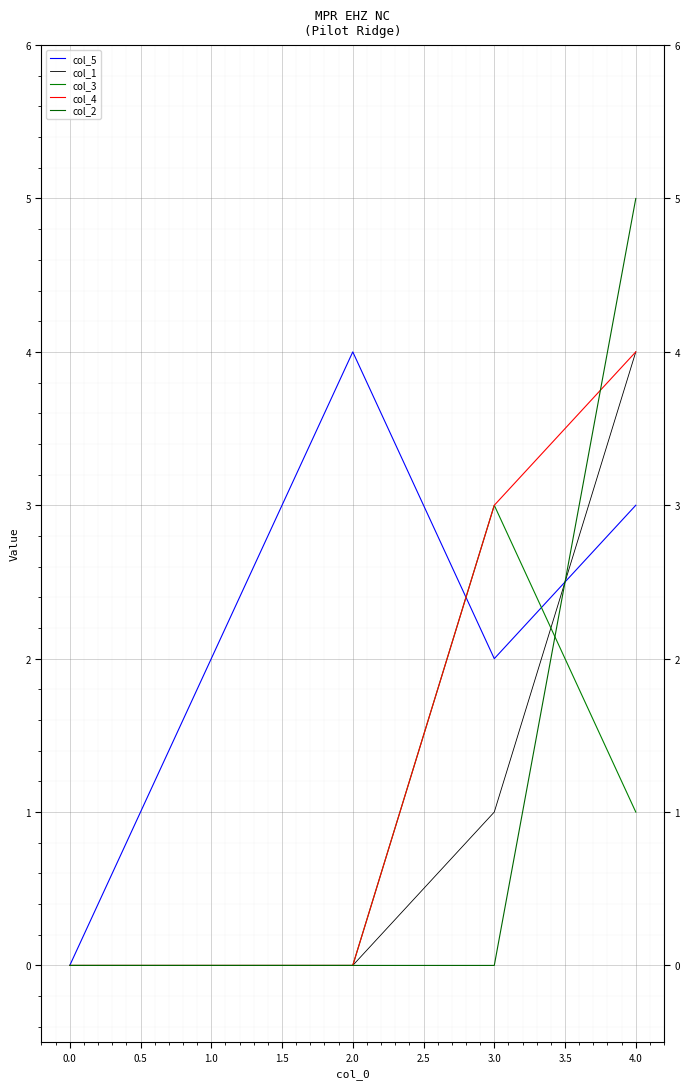

Reading left to right, extract all data points from this chart.

col_5: 0	2	4	2	3
col_1: 0	0	0	1	4
col_3: 0	0	0	3	1
col_4: 0	0	0	3	4
col_2: 0	0	0	0	5